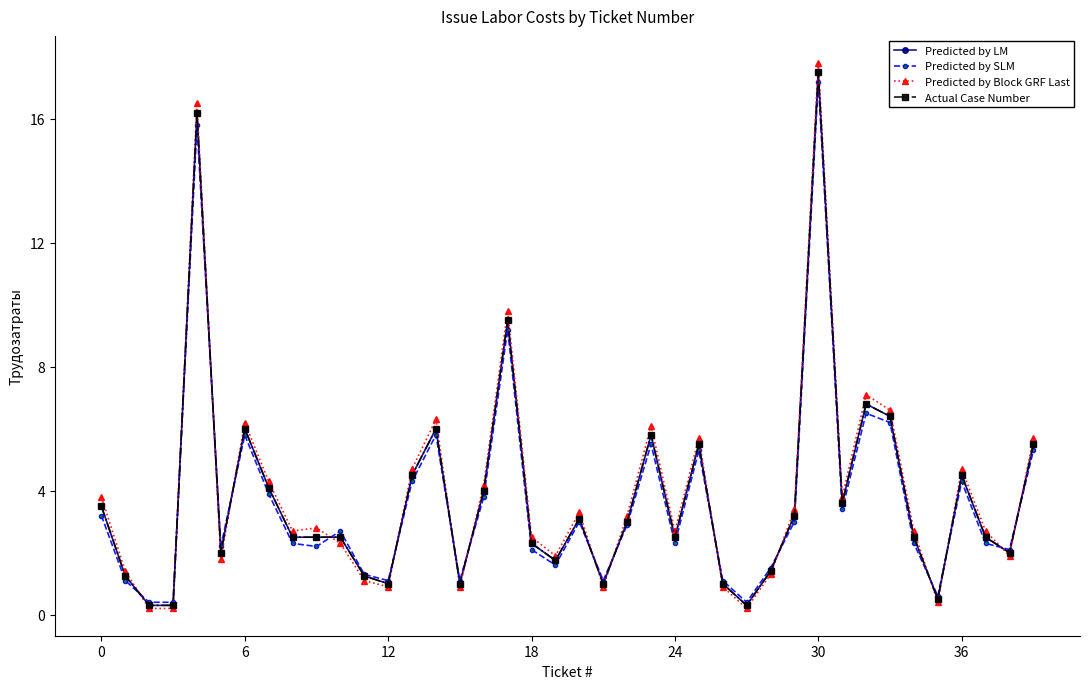

Is this an area chart (filled region under the line)?

No